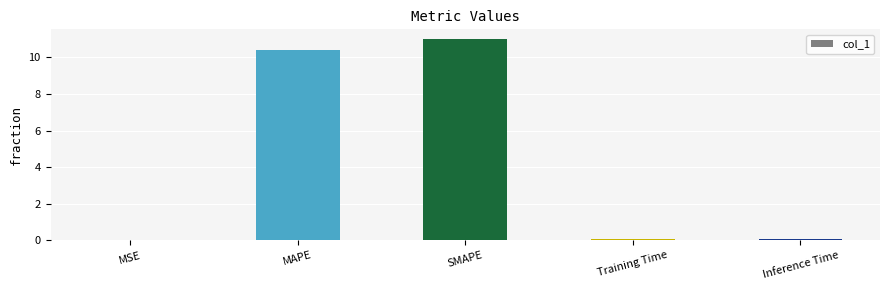

True or false: the data shows 16.2 at MAPE.

False